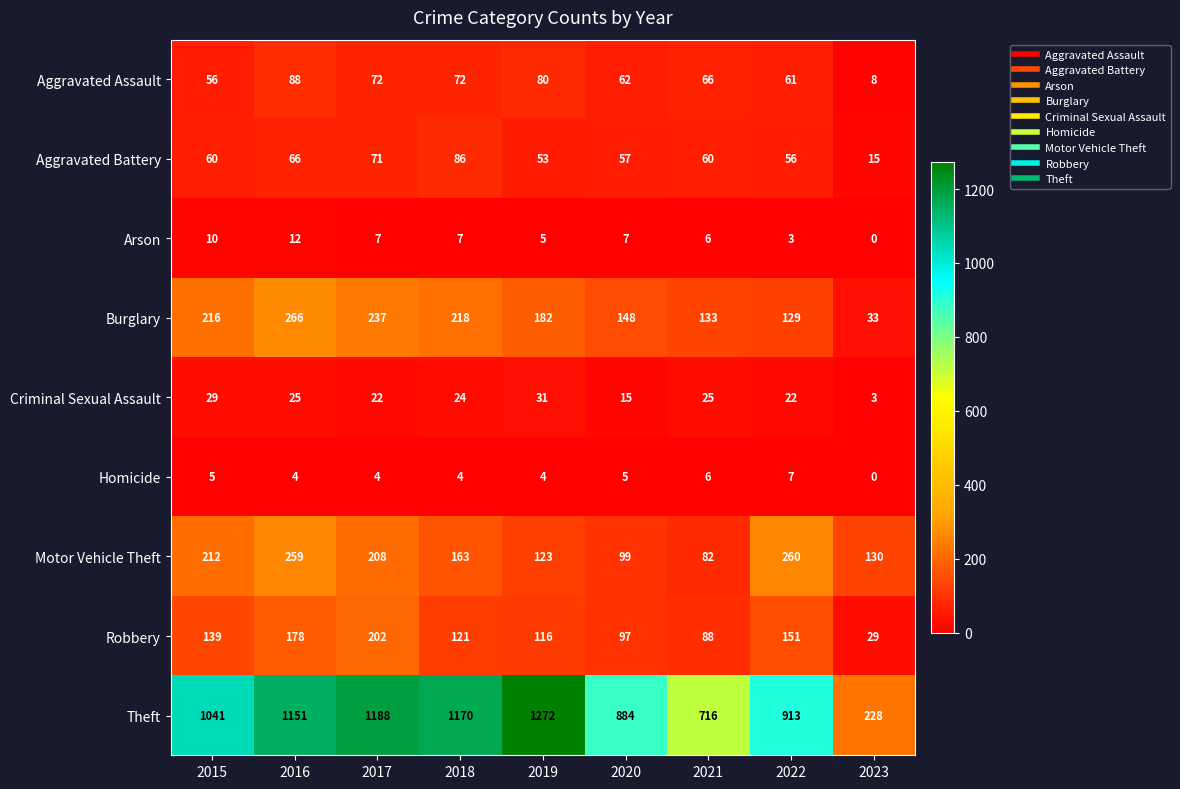

At which label does Arson reach its peak?

2016